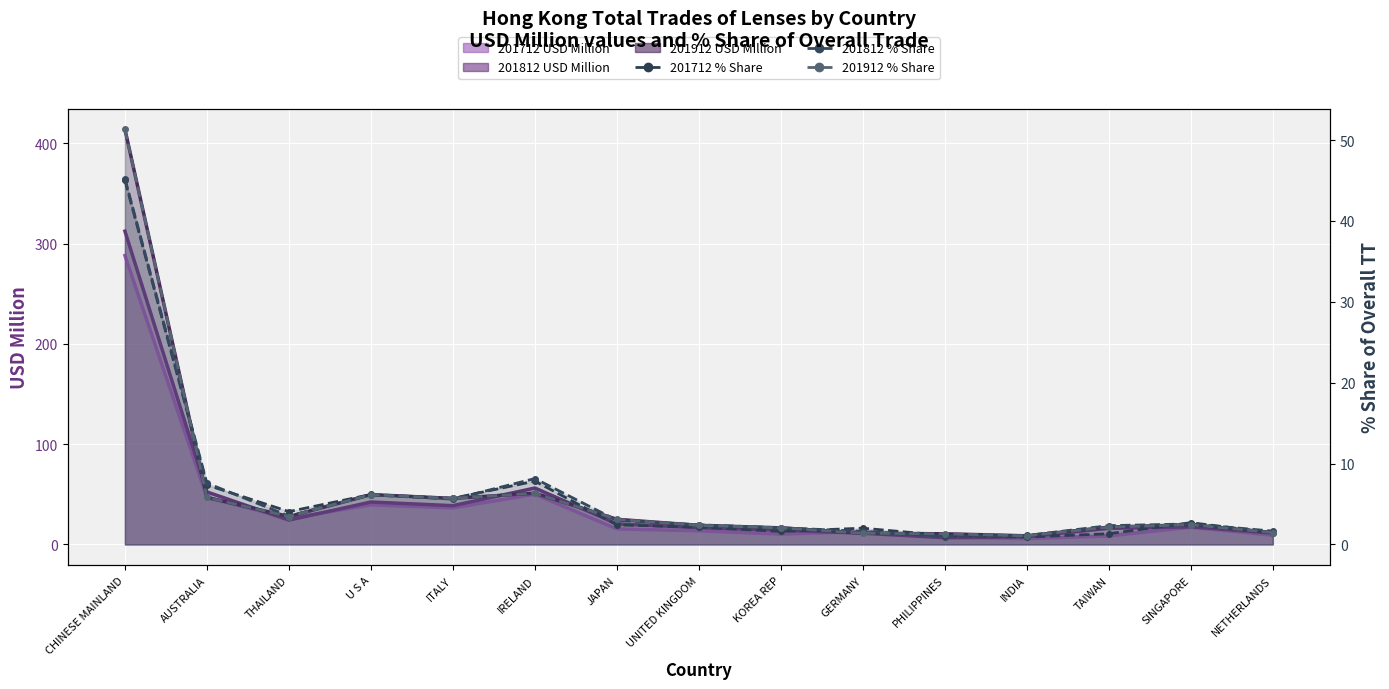

How many intersections are there between 201912 % Share and 201812 % Share?

7